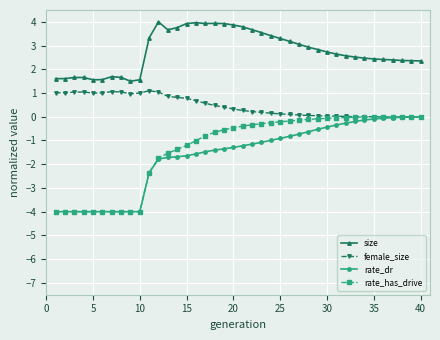

At how many categories does at least one series exceed -3?

40